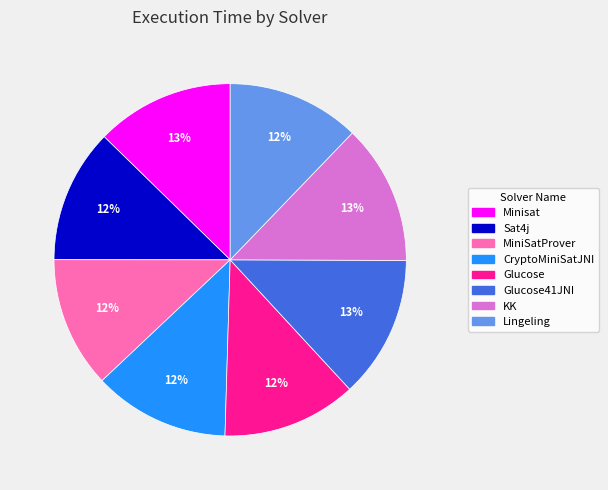

How many slices are in this pie chart?

8